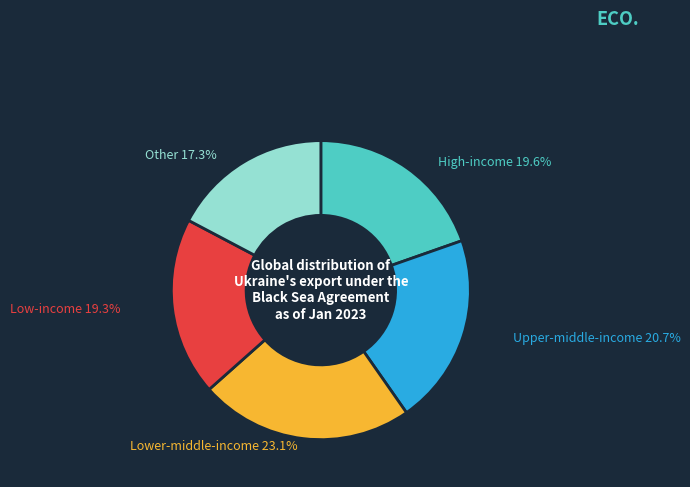

How many segments does this pie chart have?

5